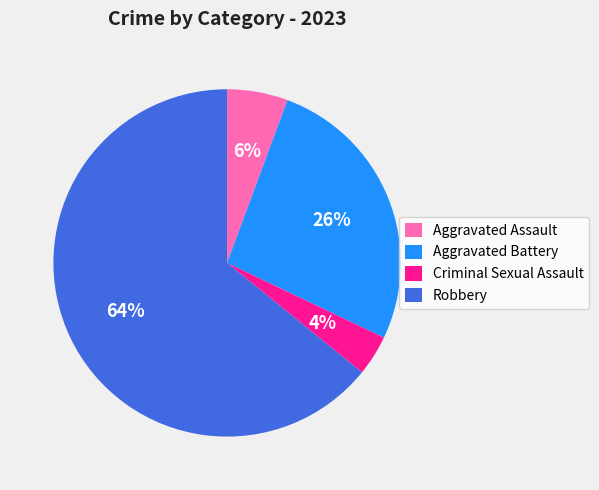

Is the sum of Robbery and Aggravated Assault greater than half?

Yes